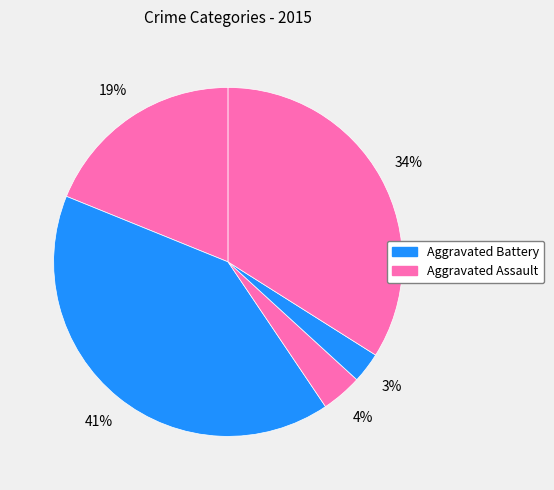

How many segments does this pie chart have?

5